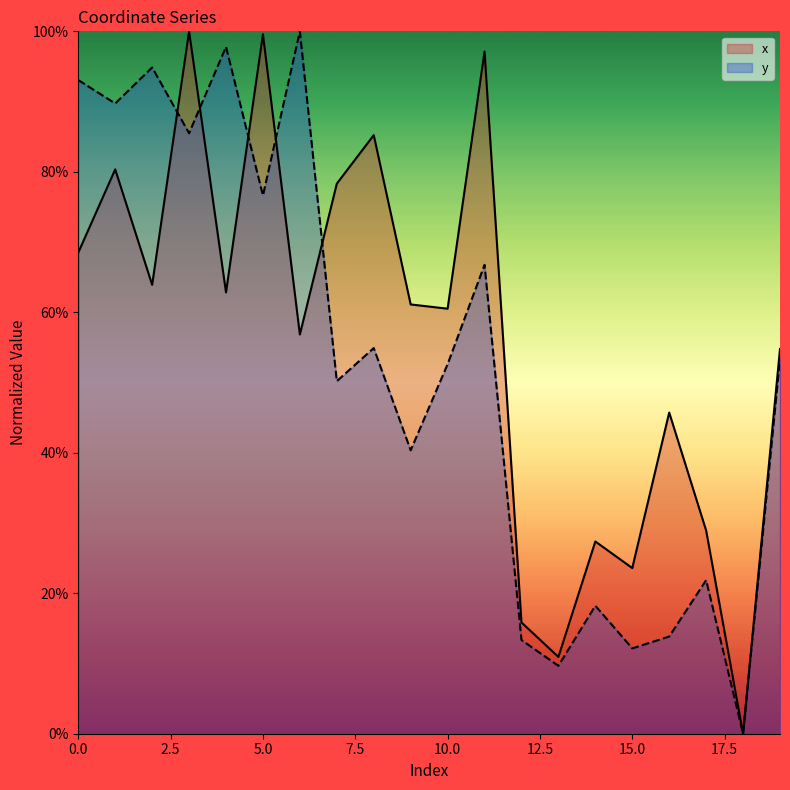

What is the spread (max minus min) of values at 2?

0.3